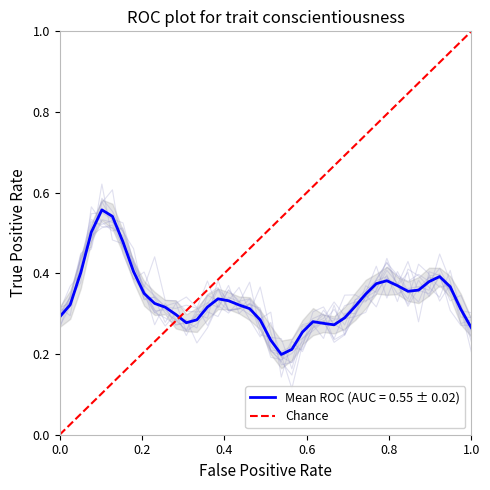

Does the chart display data point markers on the line(s)?

No